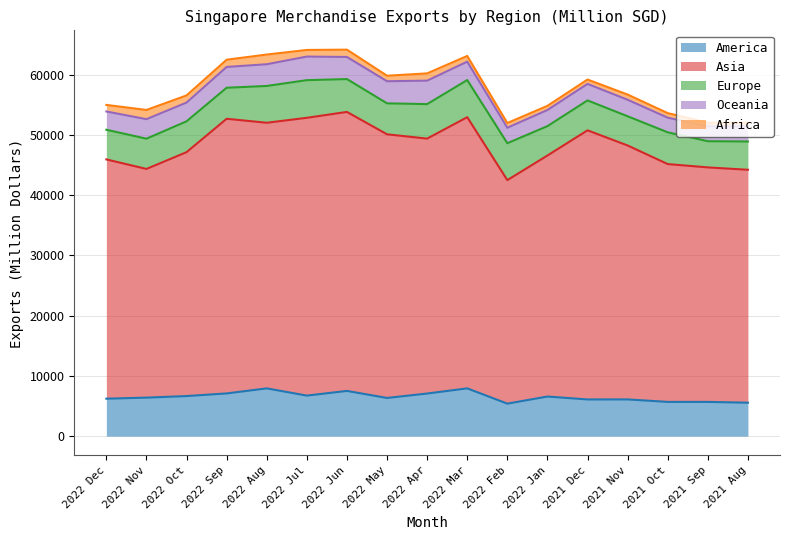

Where is America nearest to the value 6664?

2022 Oct